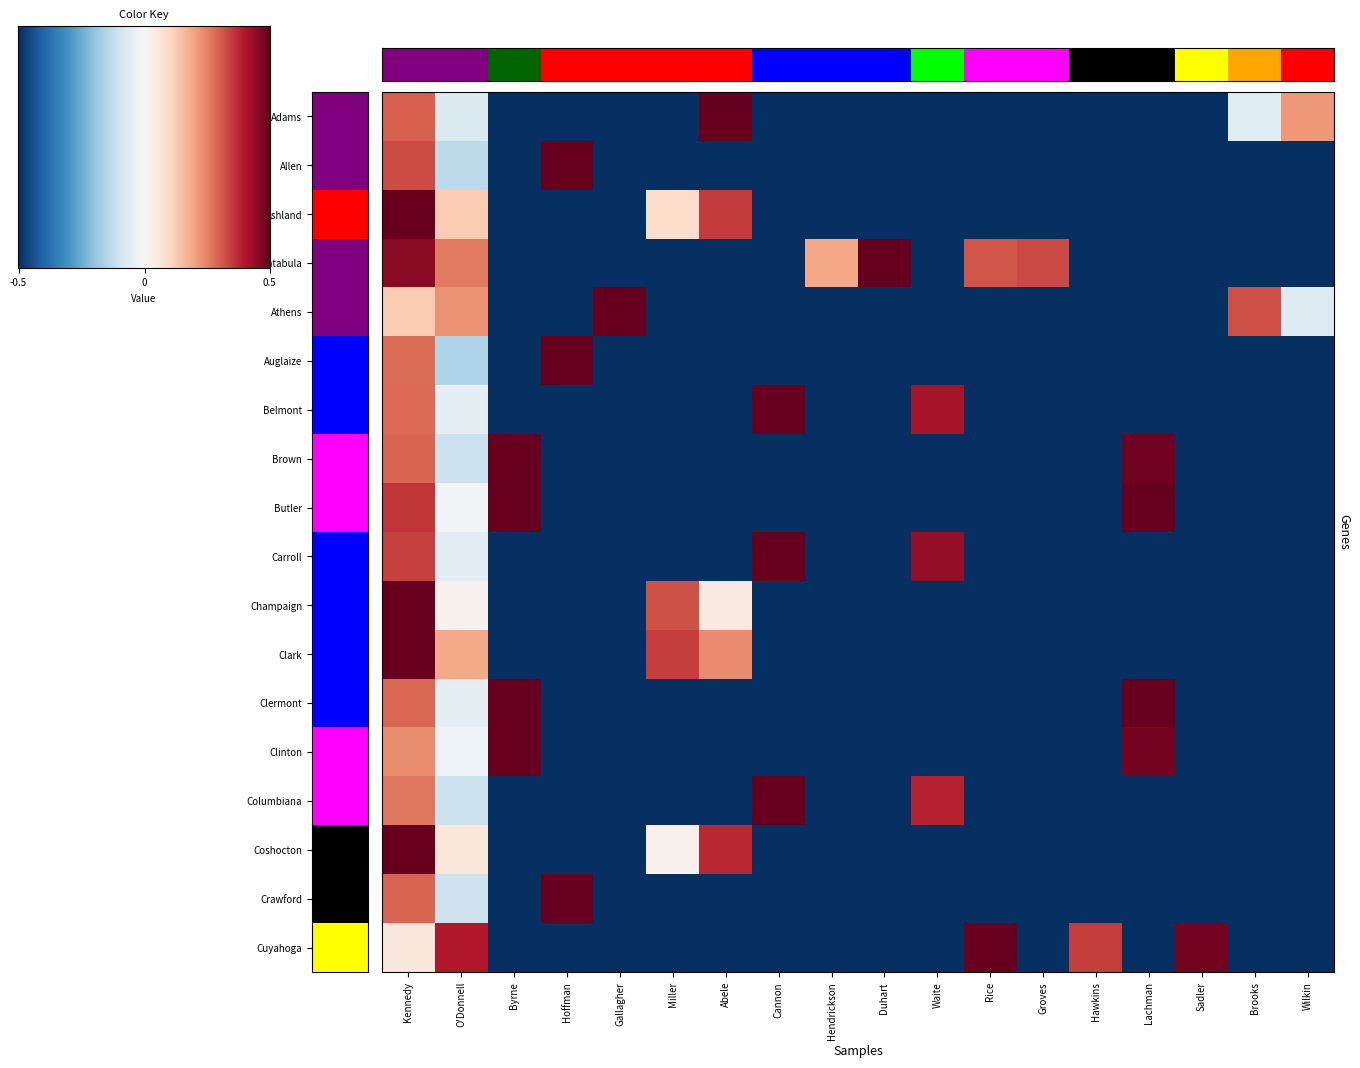

The value of Allen at Cannon is 0.0. True or false?

True